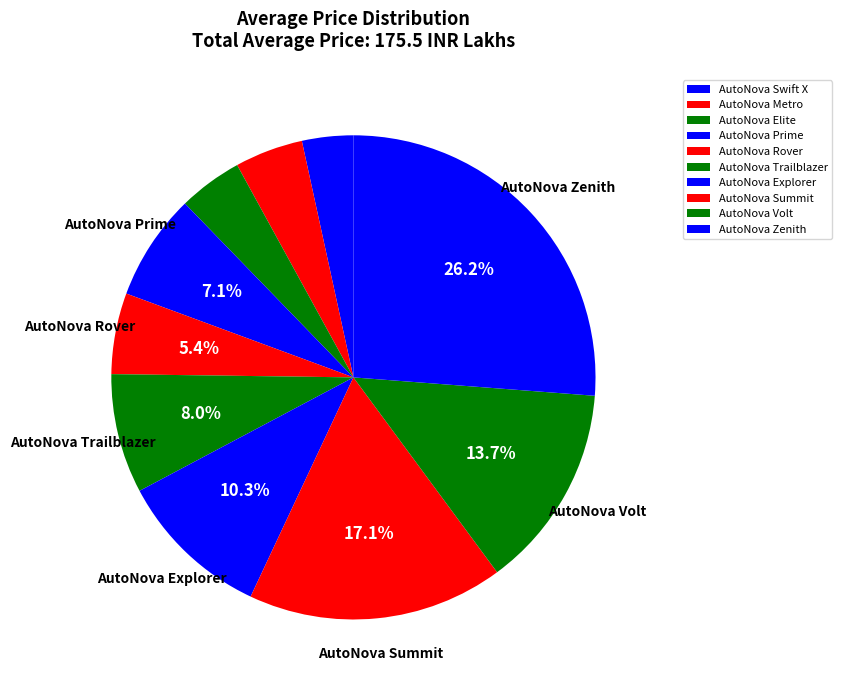

Which category has the smallest portion of the pie?

AutoNova Swift X